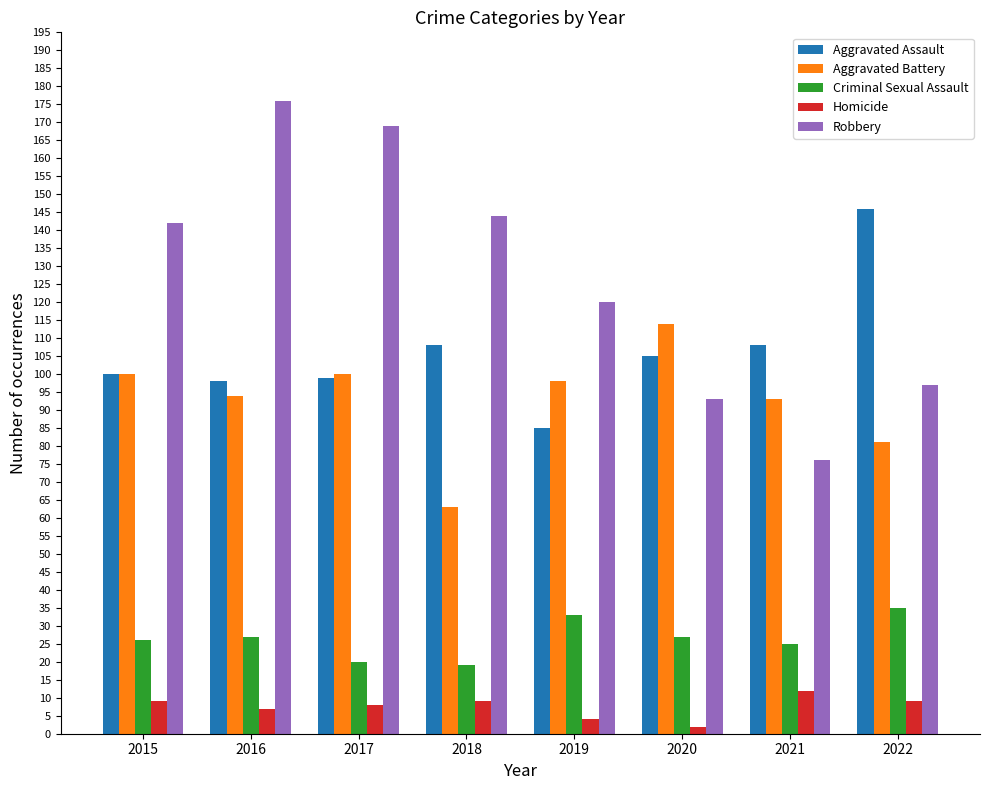

Are the bars grouped side by side (vs. stacked)?

Yes